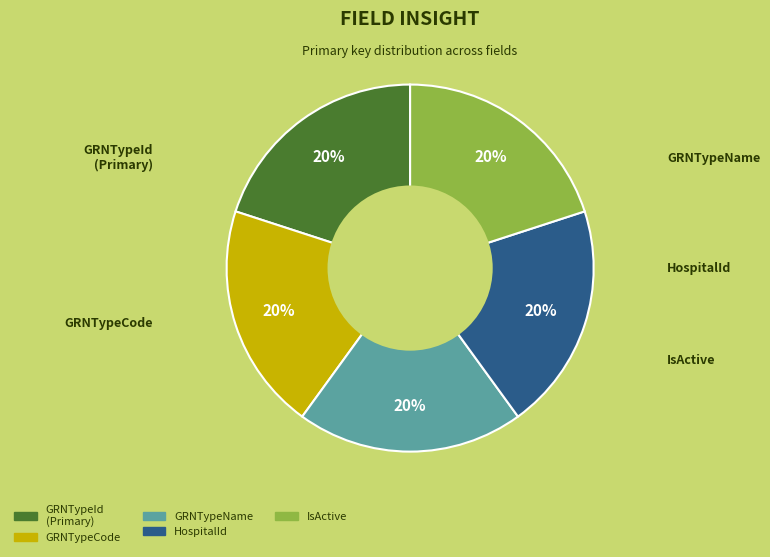

To the nearest percent, what portion does GRNTypeId represent?

20%